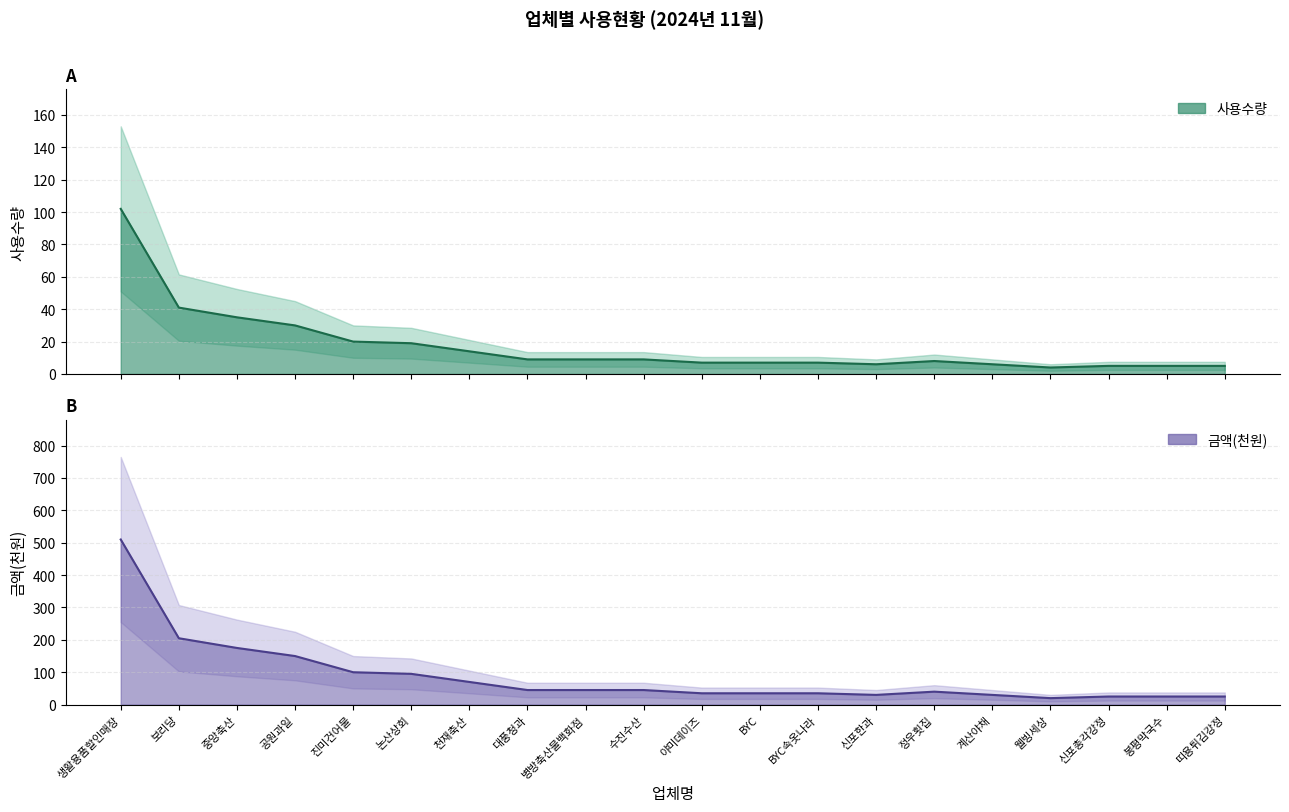

Count the number of categories in the chart.

20